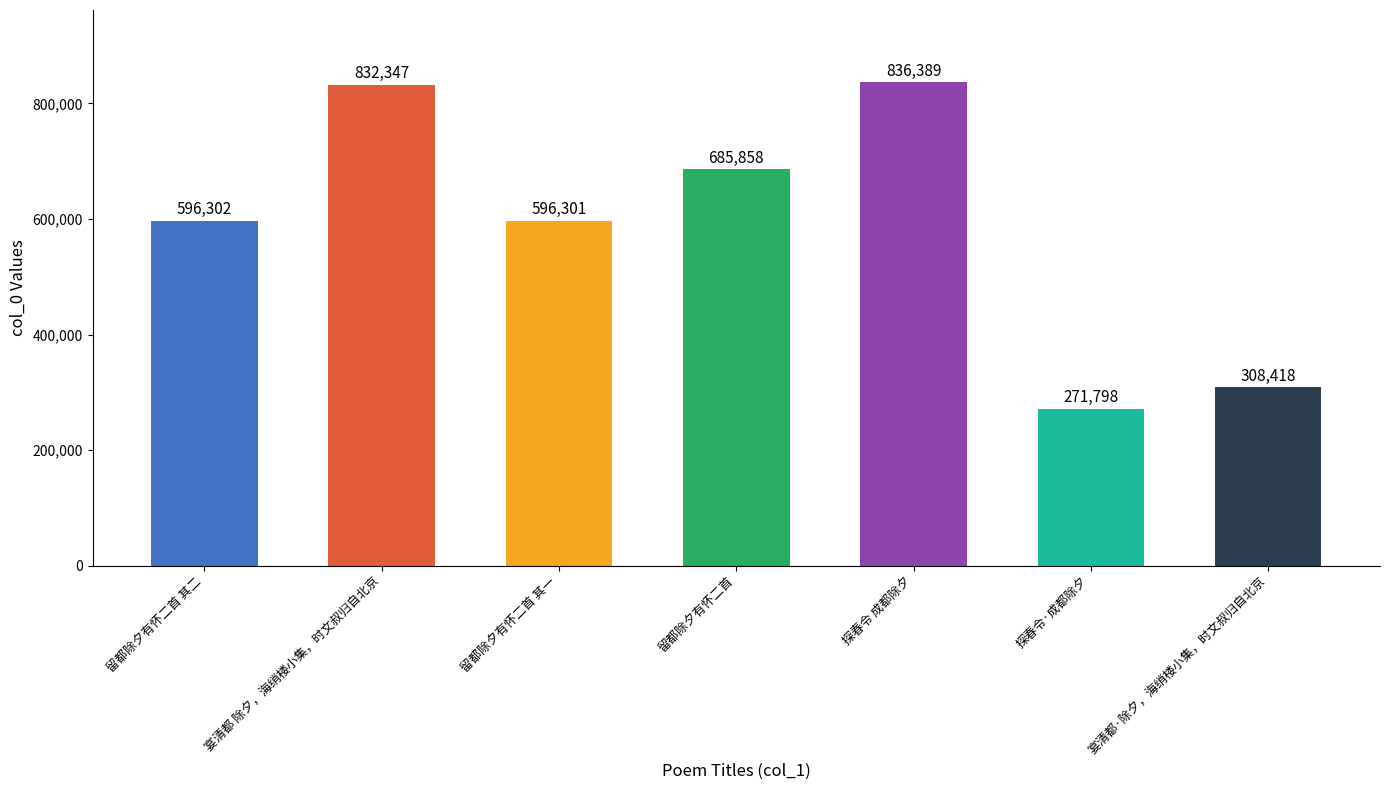

Reading left to right, extract all data points from this chart.

留都除夕有怀二首 其二=596302	宴清都 除夕，海绡楼小集，时文叔归自北京=832347	留都除夕有怀二首 其一=596301	留都除夕有怀二首=685858	探春令 成都除夕=836389	探春令·成都除夕=271798	宴清都·除夕，海绡楼小集，时文叔归自北京=308418